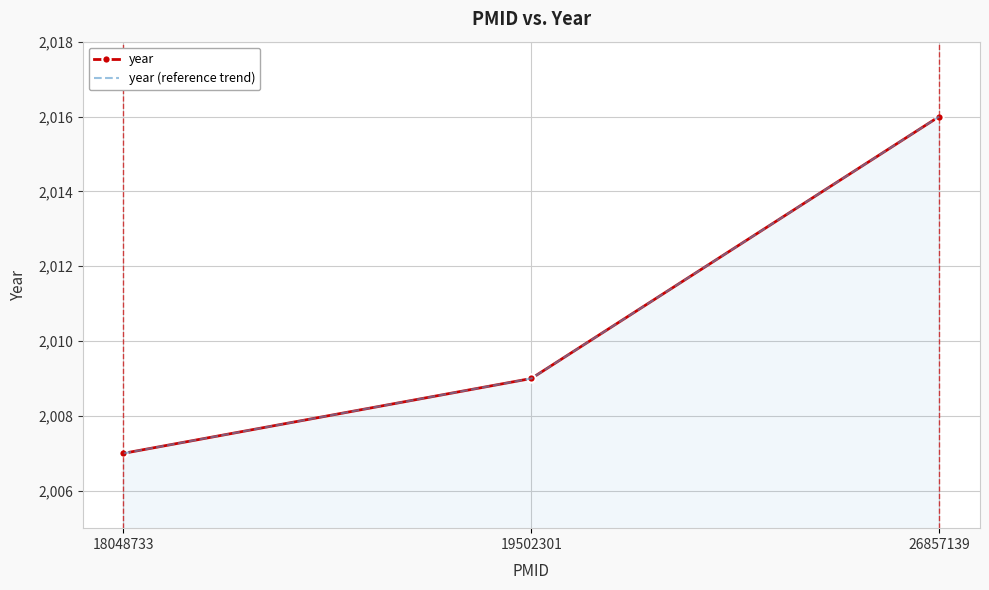

Is the value of year (reference trend) at 18048733 greater than the value of year at 26857139?

No